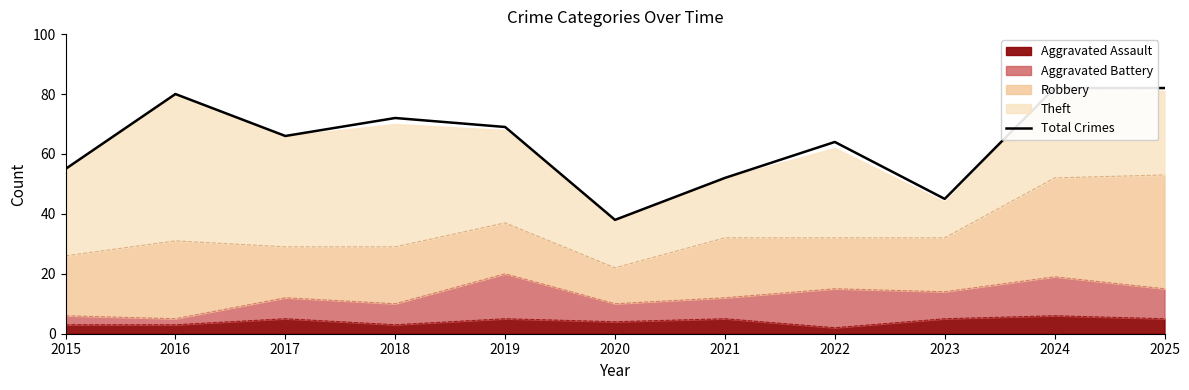

How many data points does each series have?

11